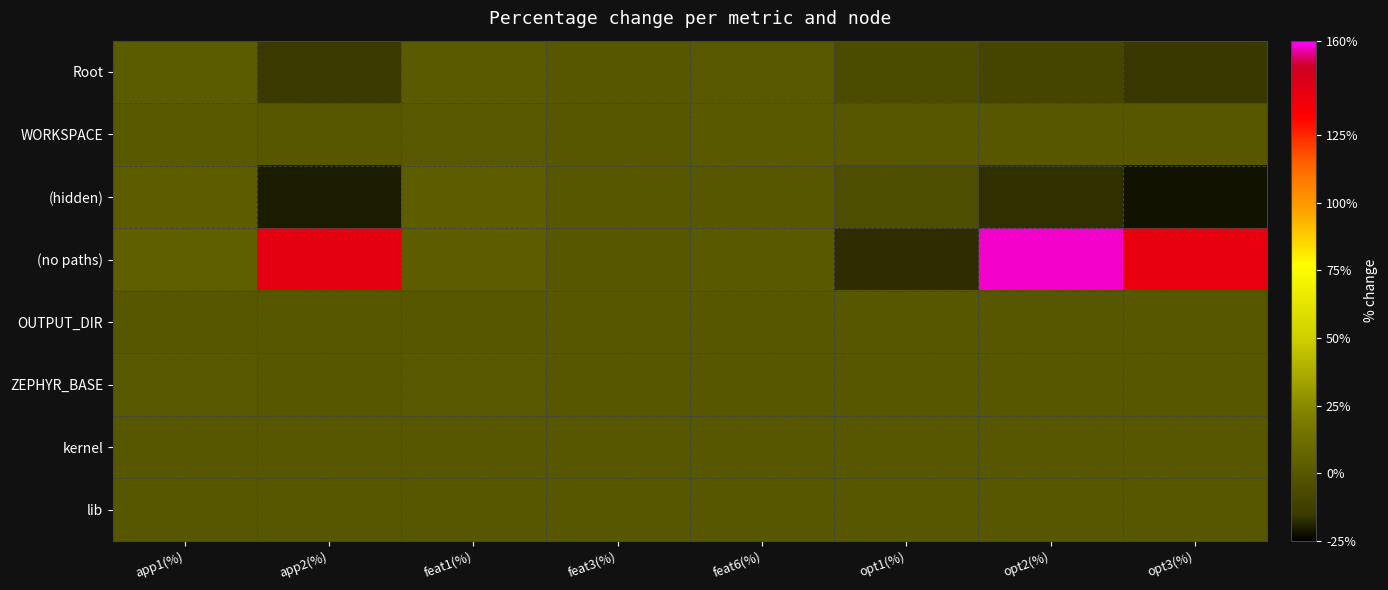

At opt2(%), list the series in order from largest to smallest.

(no paths), WORKSPACE, OUTPUT_DIR, ZEPHYR_BASE, kernel, lib, Root, (hidden)